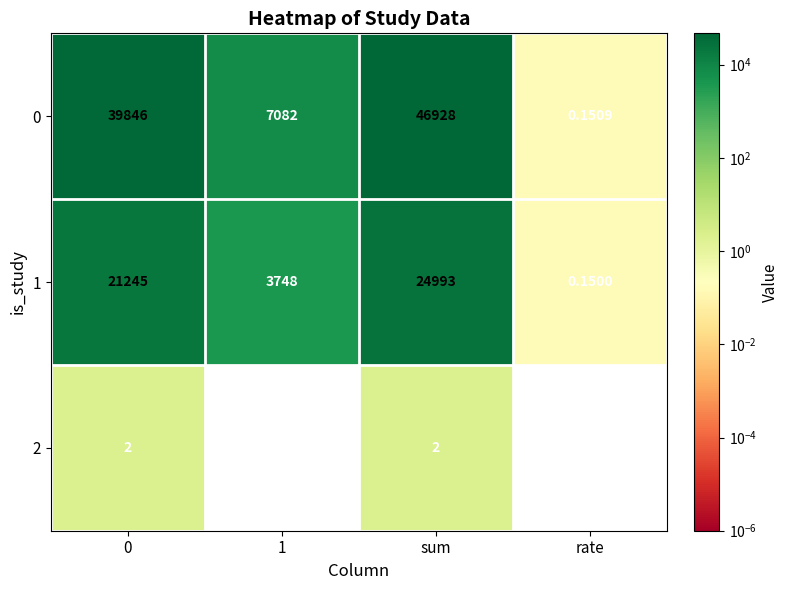

What is the spread (max minus min) of values at 1?

7082.0